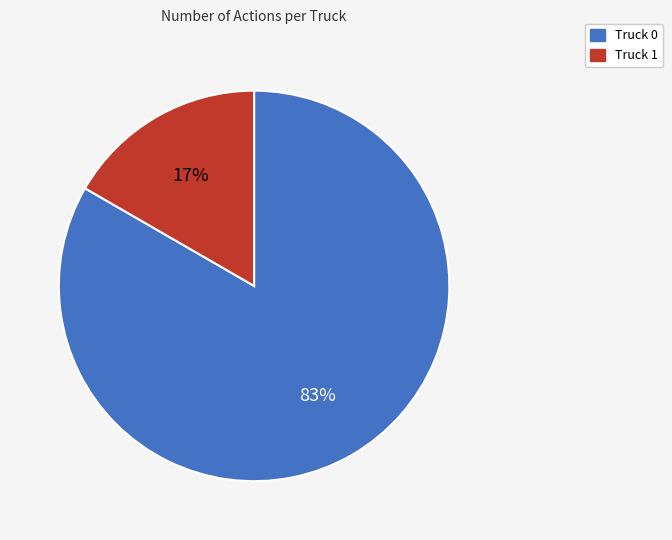

What is the largest slice in the pie chart?

Truck 0